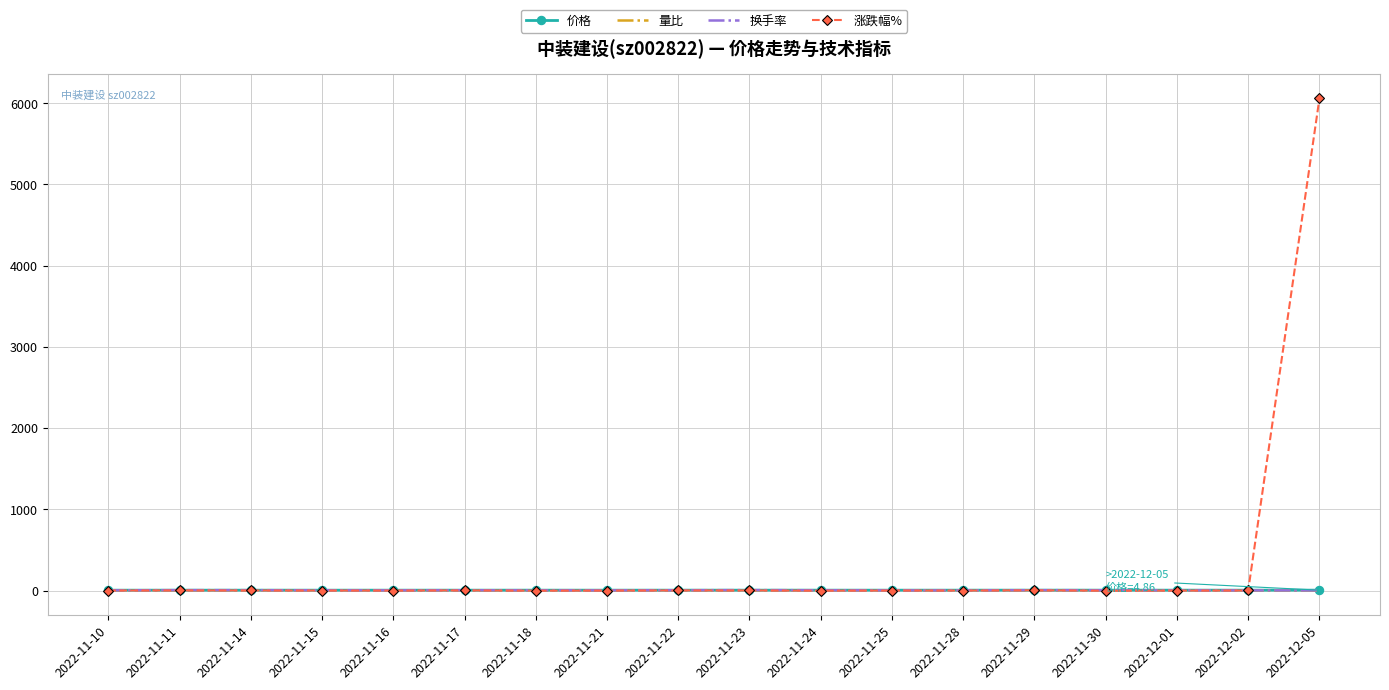

Which series has the largest total across all categories?

涨跌幅%